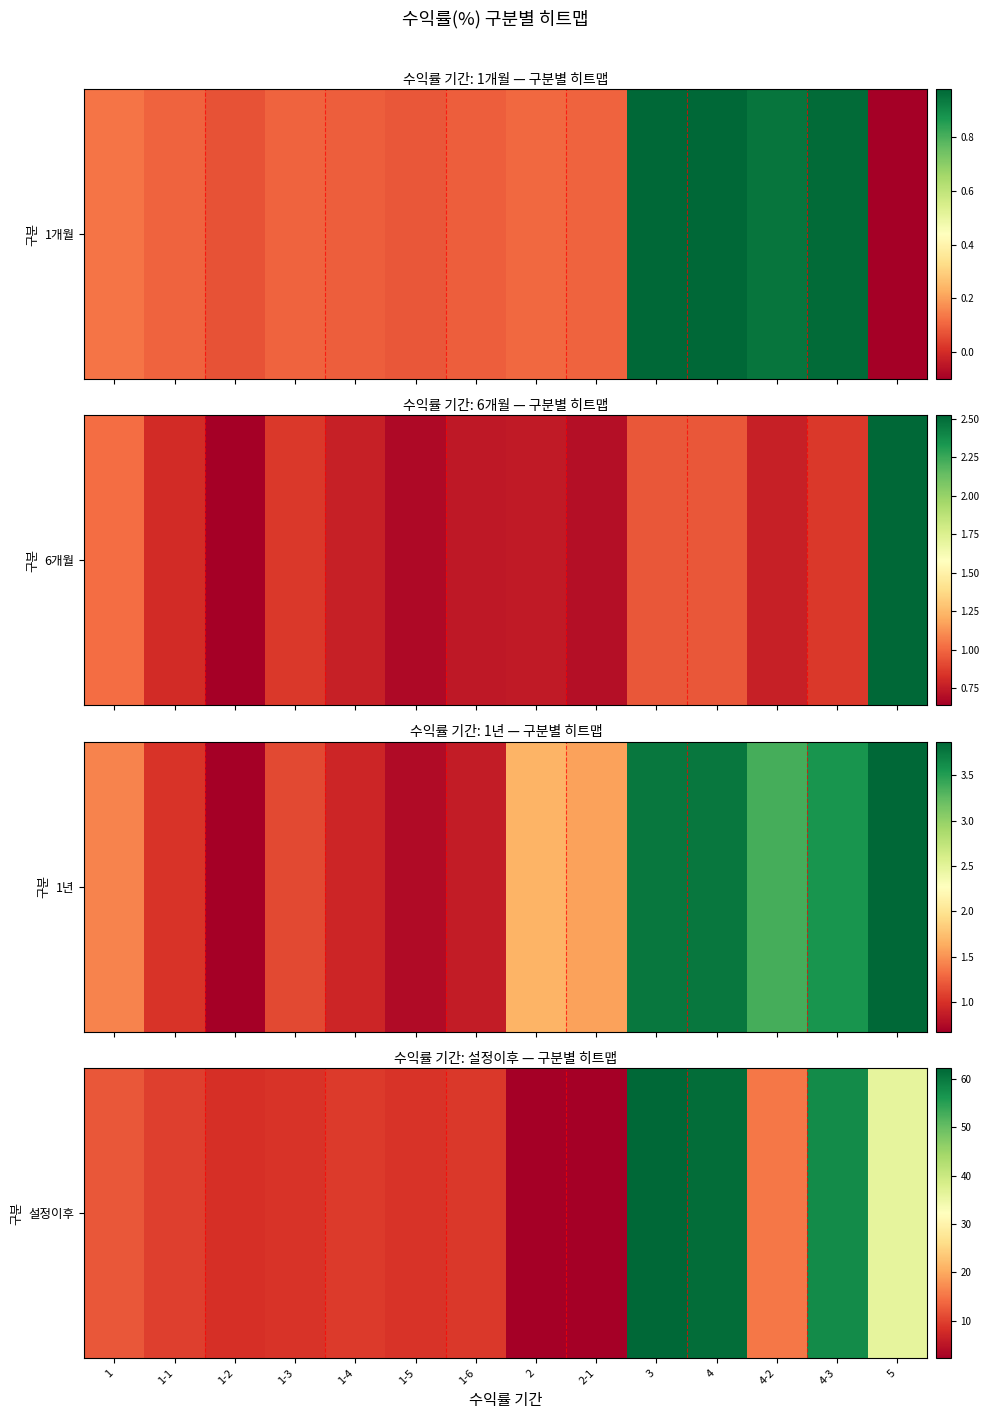

How many data points are less than 9?

5